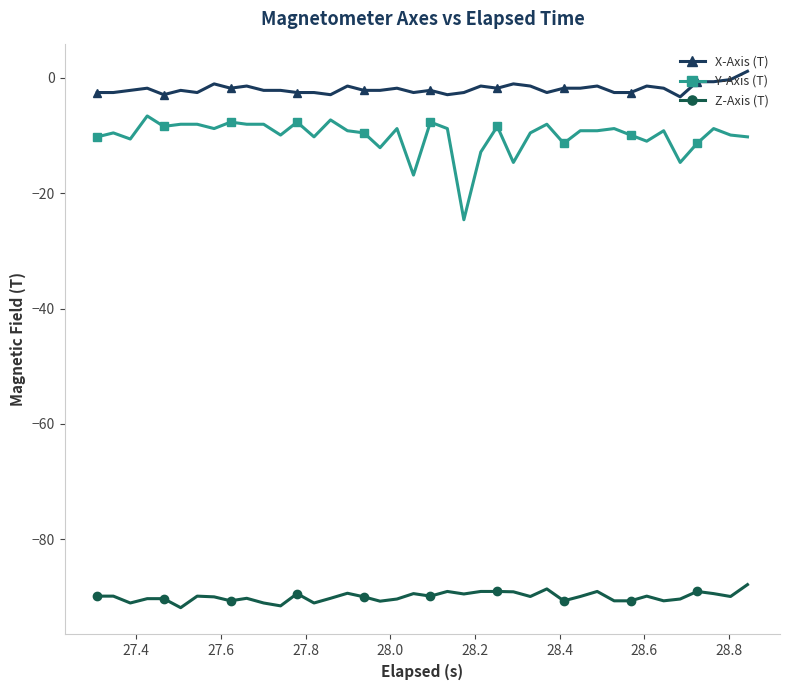

What is the value of the Z-Axis (T) point at the 3rd from the left?

-91.1